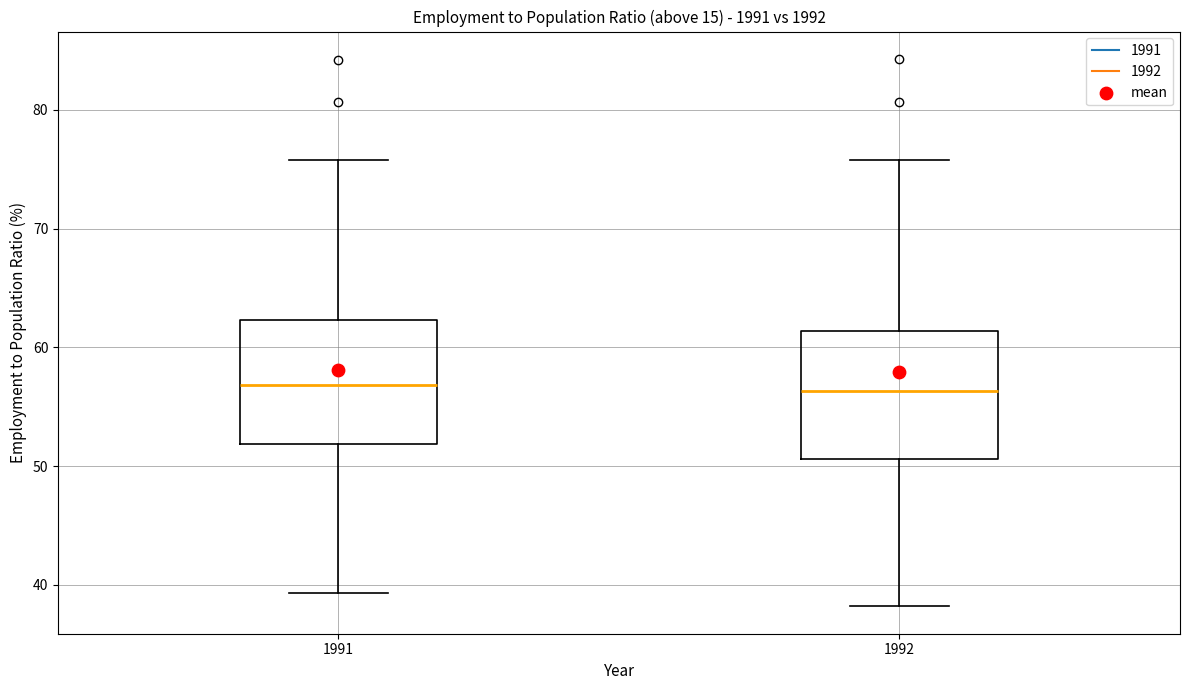

Reading left to right, transcribe this box plot: for each box, give where its median line is, the range the box spans, and where its two whiskers end, as read against the y-axis. The values are not printed on the chart, so give them approximately, as read against the axis.

1991: median 57, box 52 to 62, whiskers 39 to 76
1992: median 56, box 51 to 61, whiskers 38 to 76